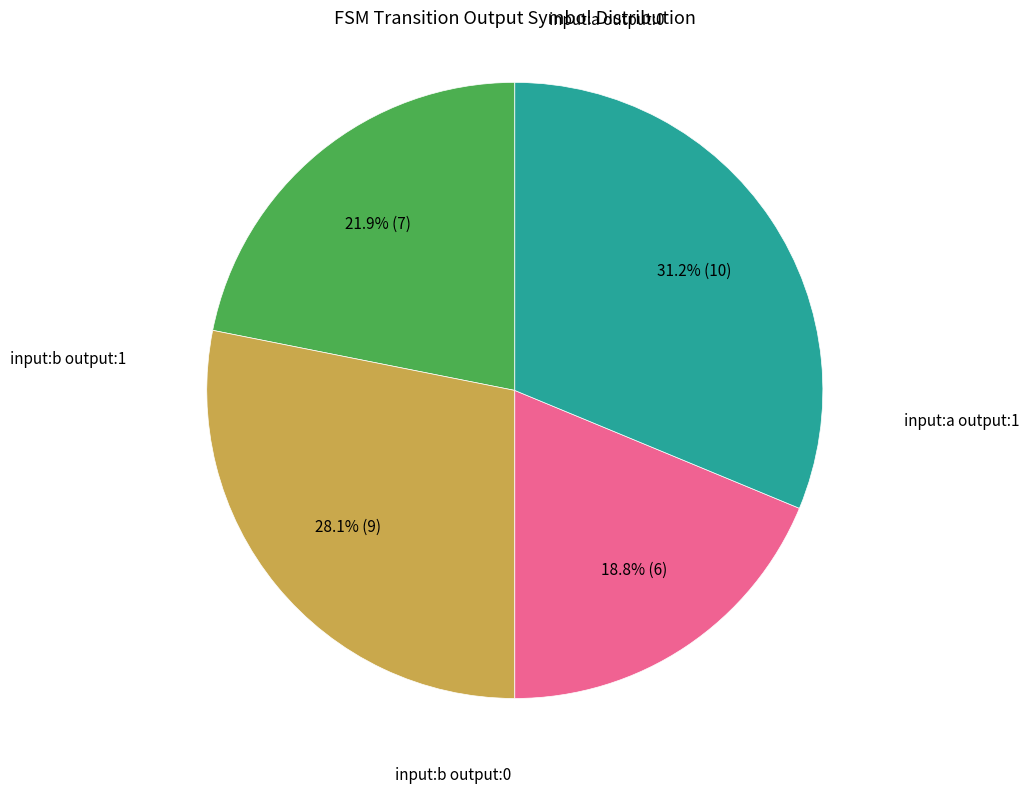

Does any single category account for the majority?

No